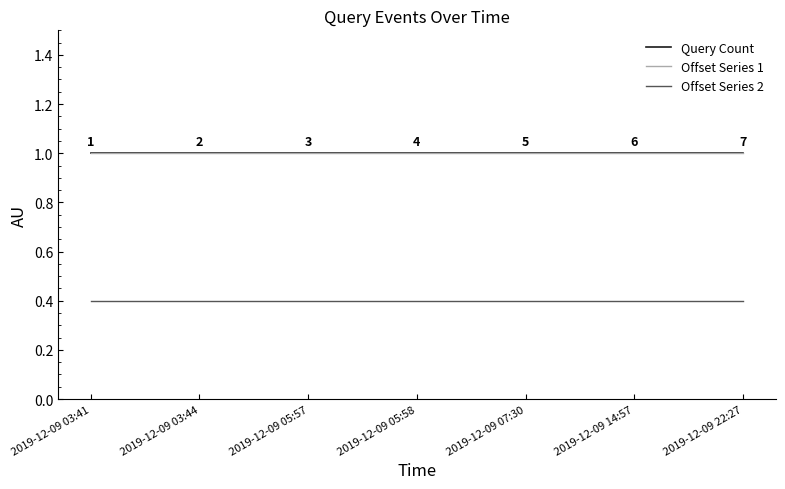

The value of Offset Series 2 at 2019-12-09 07:30 is 0.4. True or false?

True